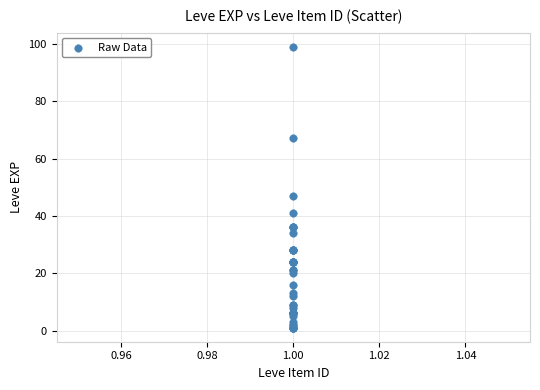

What Y value in the scatter plot is closest to 50?

47